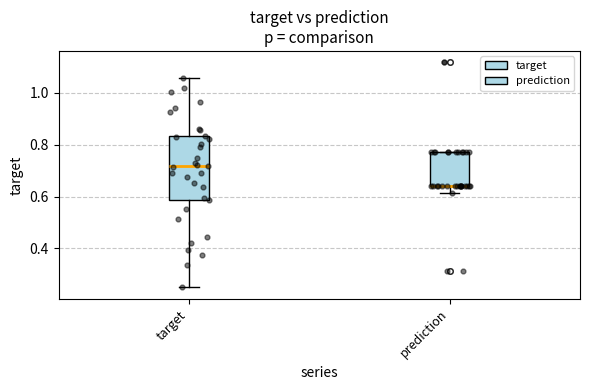

Reading left to right, read every box against the y-axis: the position of its median line, the range the box covers, and the ends of its whiskers. The values are not printed on the chart, so give them approximately, as read against the axis.

target: median 0.72, box 0.58 to 0.84, whiskers 0.26 to 1.06
prediction: median 0.64 (drawn on the box's lower edge), box 0.64 to 0.78, whiskers 0.62 to 0.78